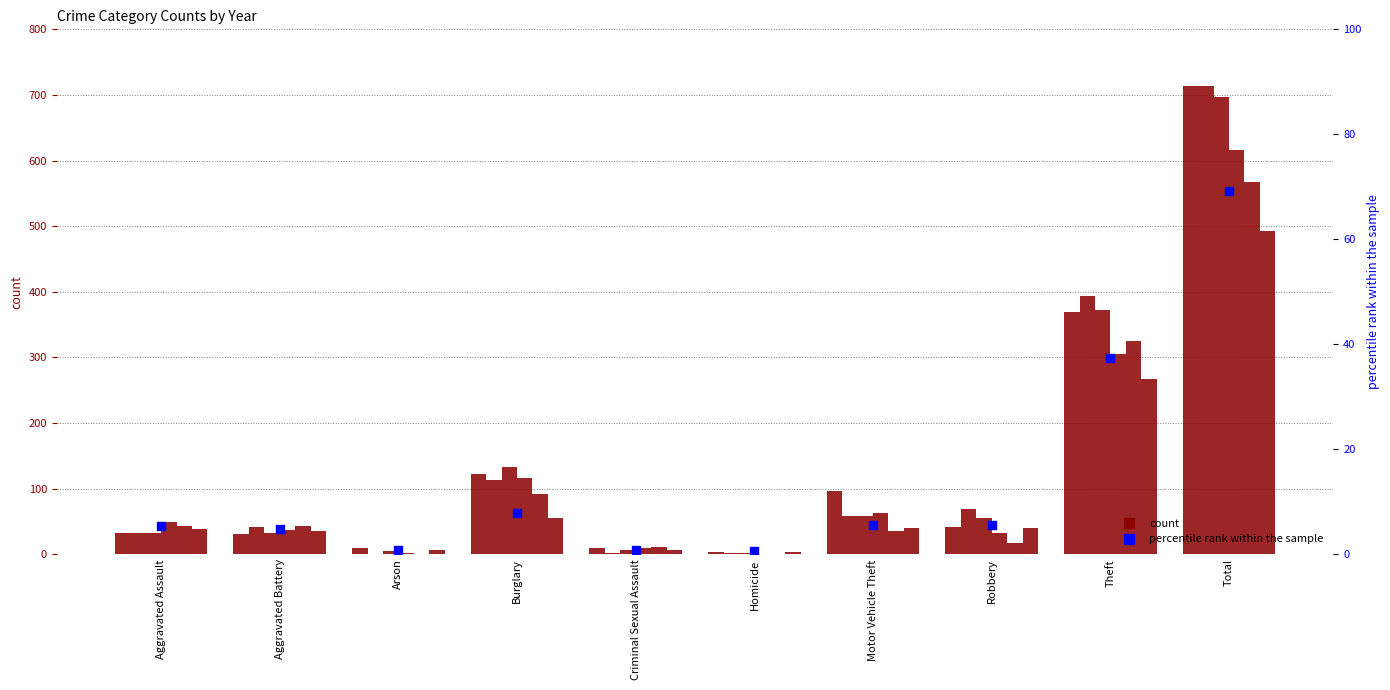

What is the change in value from Burglary to Homicide?

-7.3